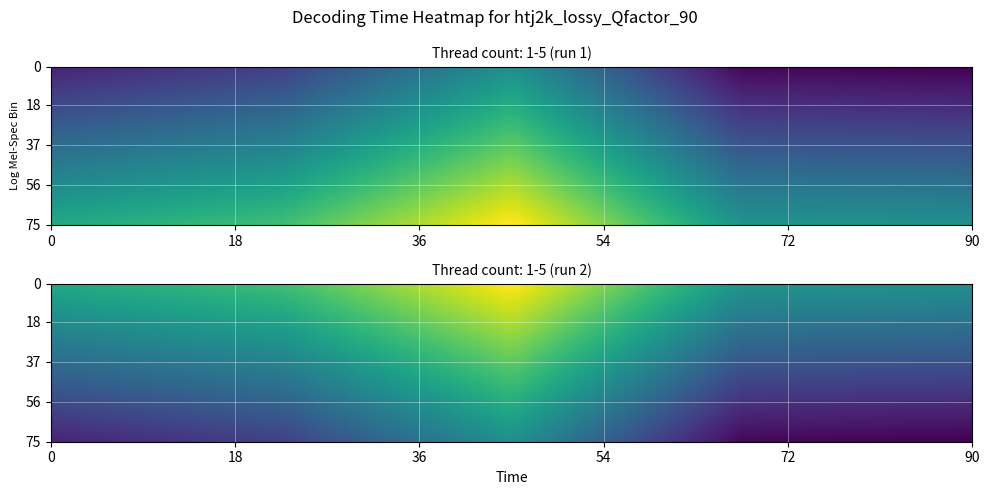

Count the number of categories in the chart.

5